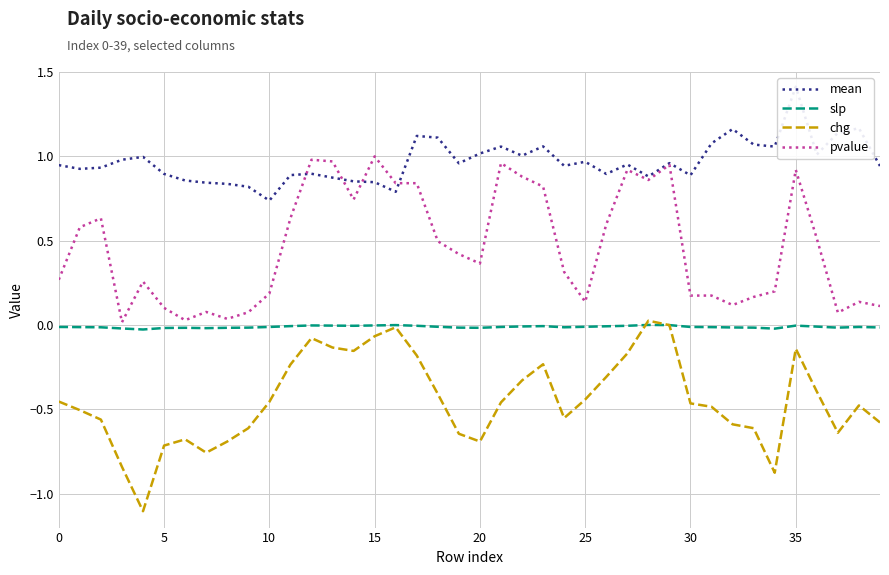

Is it true that pvalue equals 0.2 at 33?

False